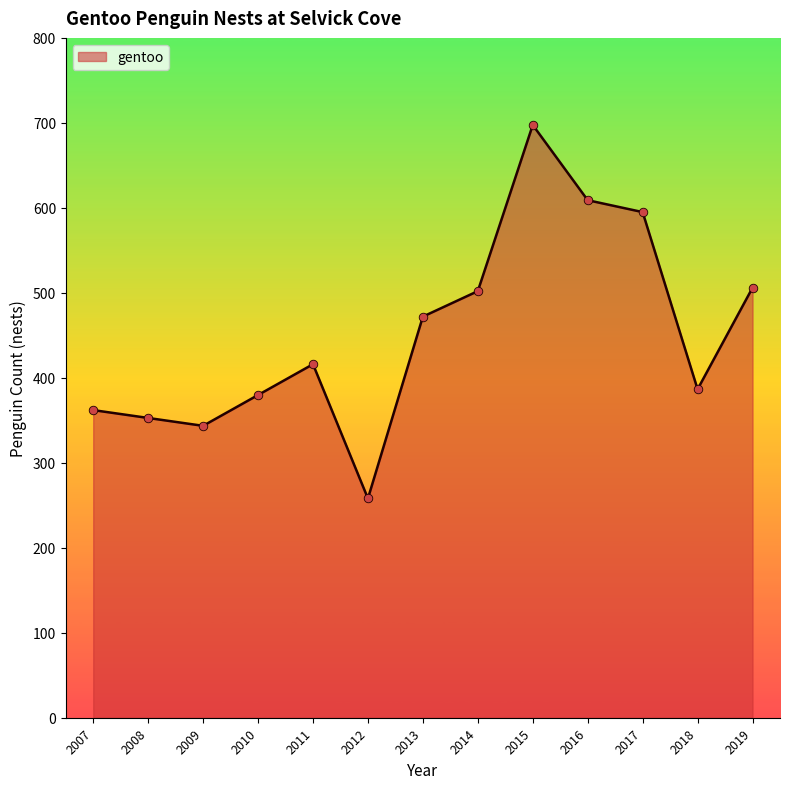

Which has a higher value, 2015 or 2007?

2015